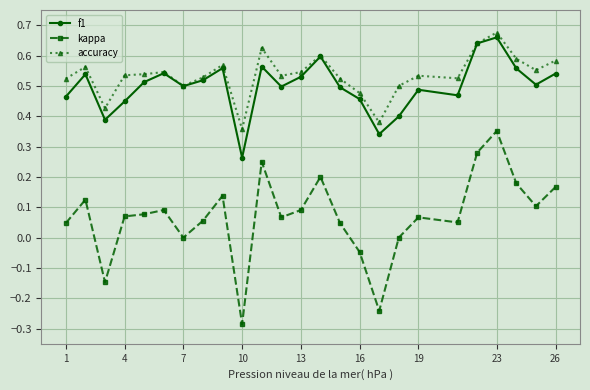

True or false: accuracy has more than 2 interior local peaks.

True